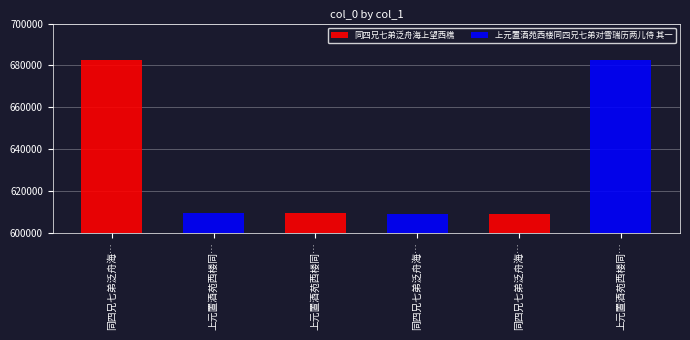

What is the sum of all values?

3801253